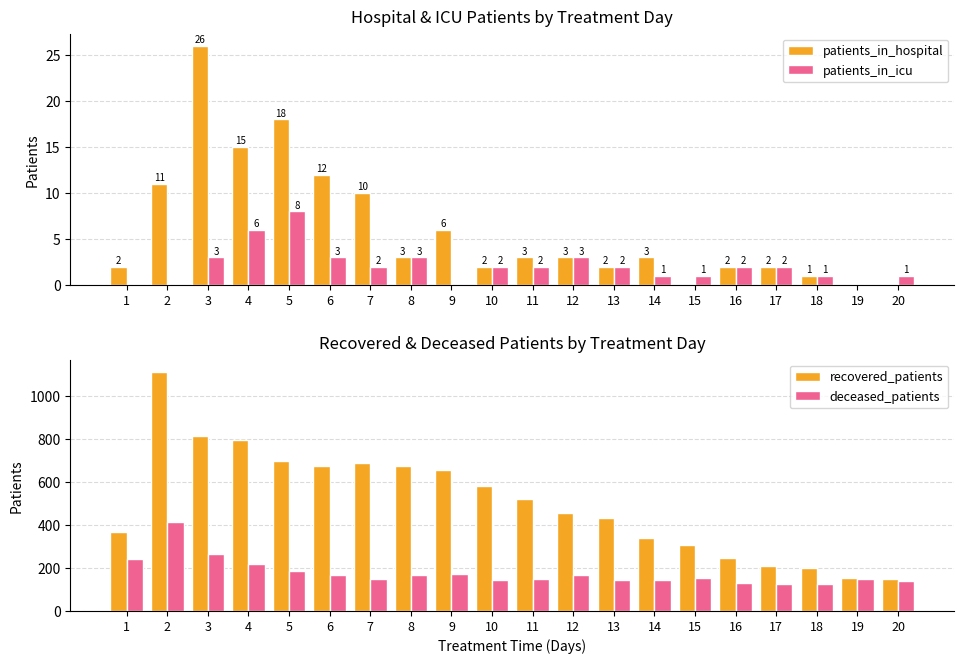

What is the value of the recovered_patients bar at the 10th from the left?

582